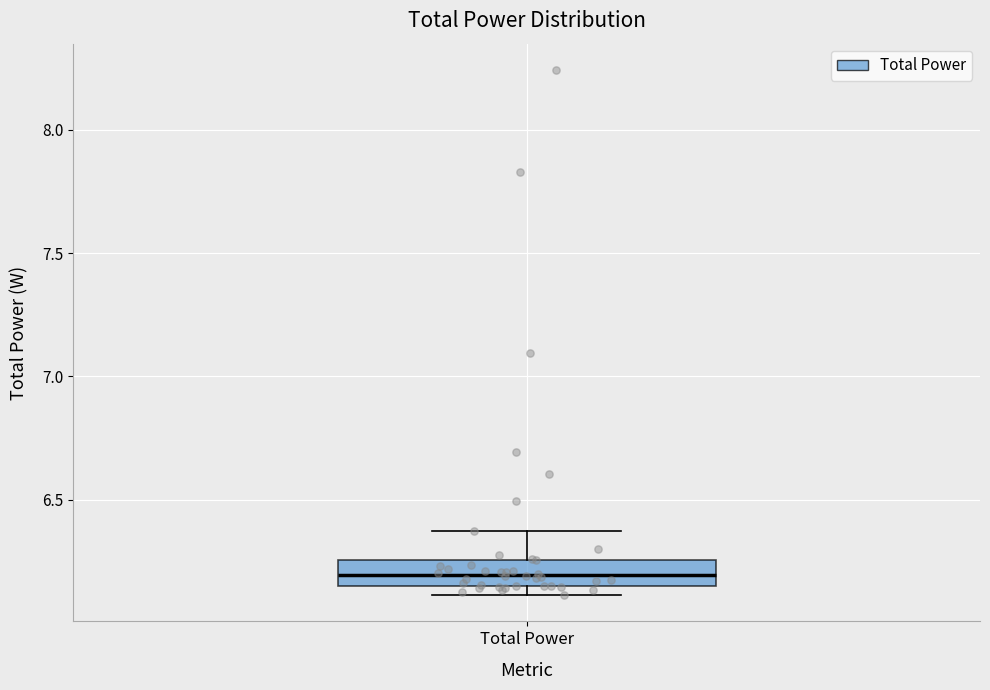

Where is the upper edge of the box for Total Power on the y-axis? The values are not printed on the chart, so give them approximately, as read against the axis.

6.25